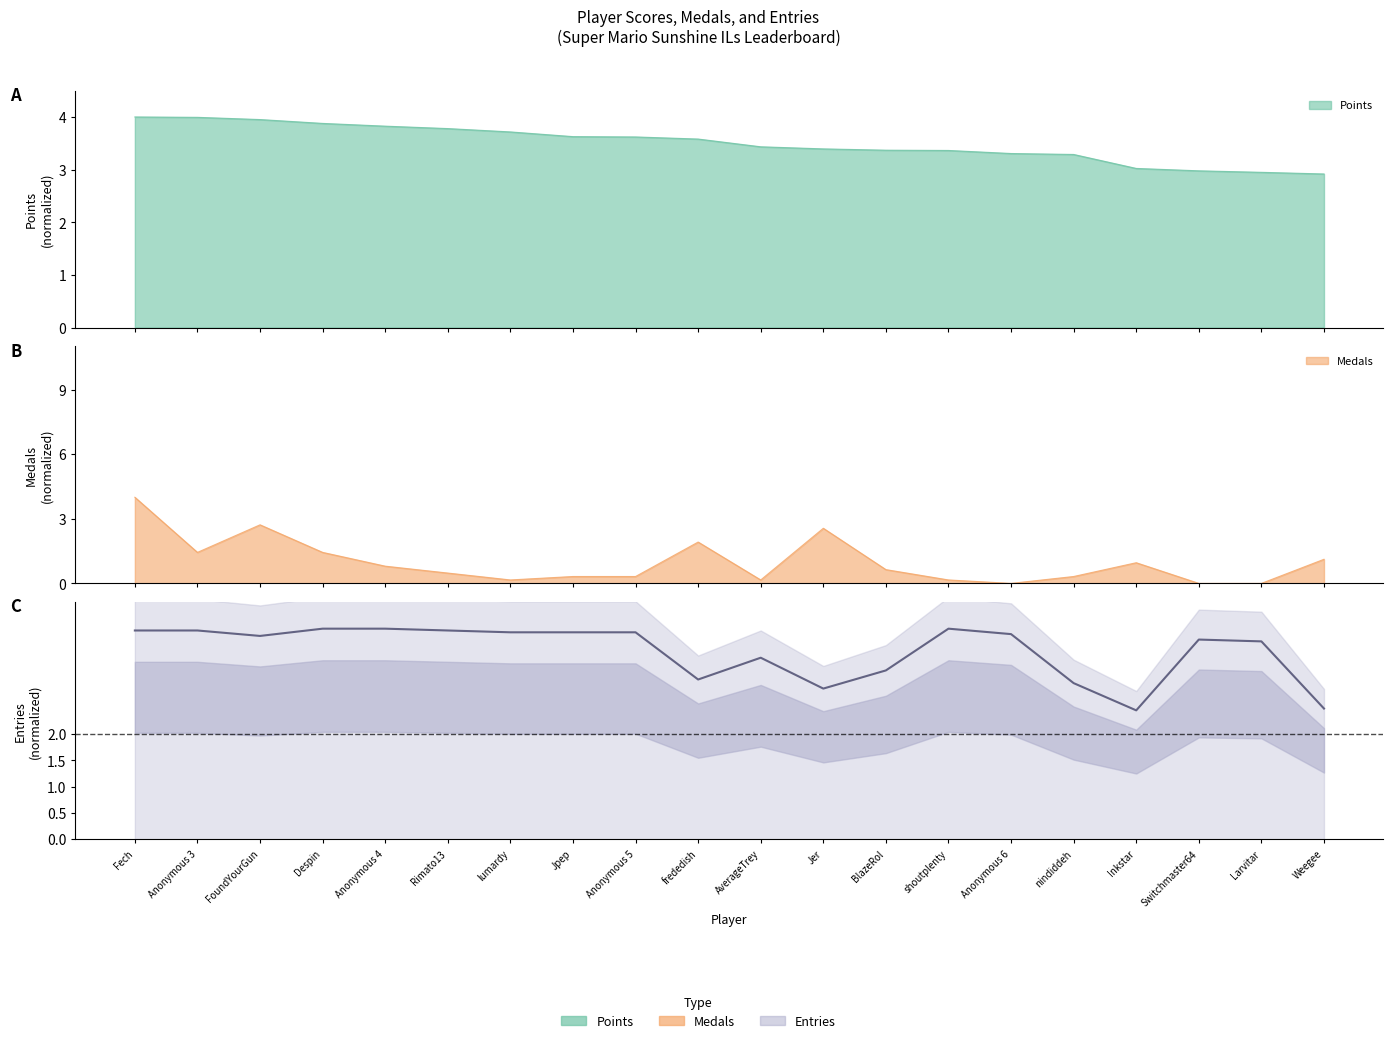

At which label is the value closest to 3?

frededish